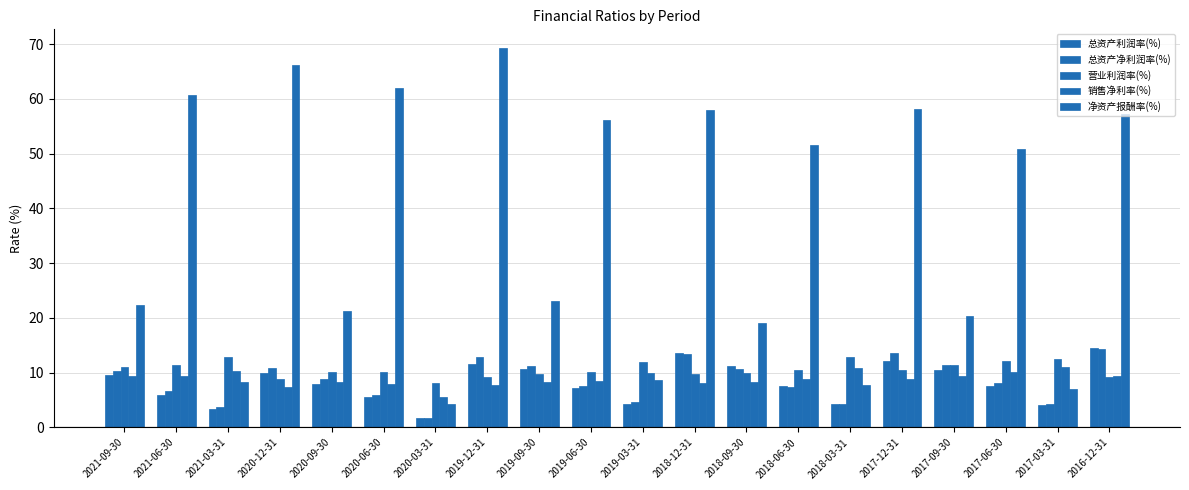

Rank the series by their maximum value, from lowest to highest.

销售净利率(%), 营业利润率(%), 总资产净利润率(%), 总资产利润率(%), 净资产报酬率(%)